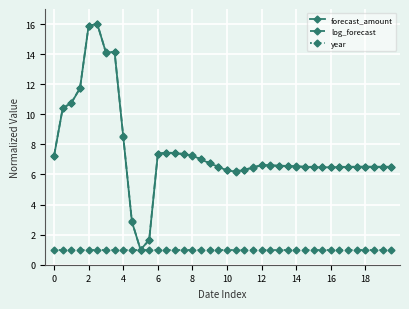

True or false: forecast_amount has more than 1 points higher than both neighbors.

True